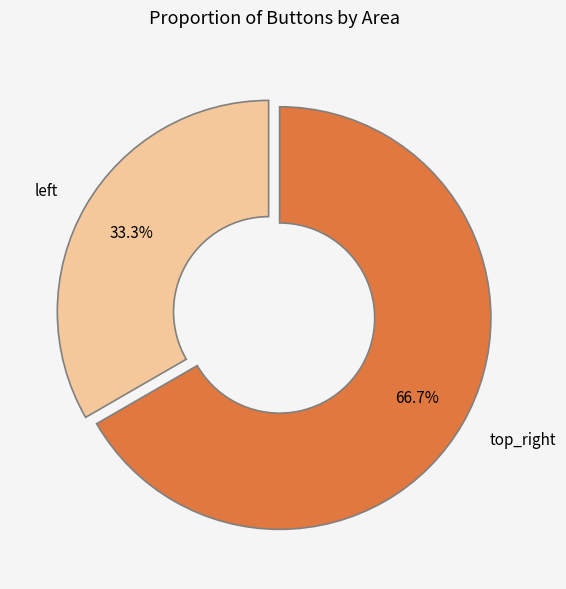

Count the number of slices in the pie.

2